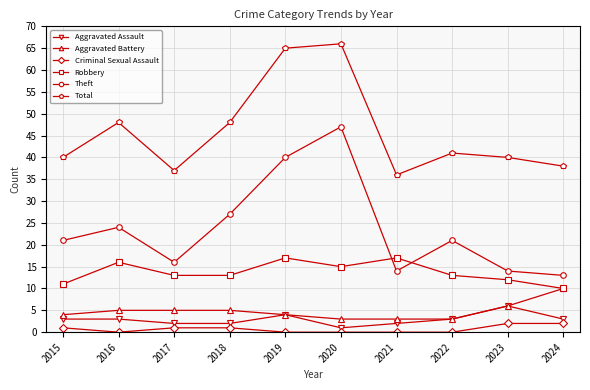

Rank the series at 2017 from lowest to highest value.

Criminal Sexual Assault, Aggravated Assault, Aggravated Battery, Robbery, Theft, Total